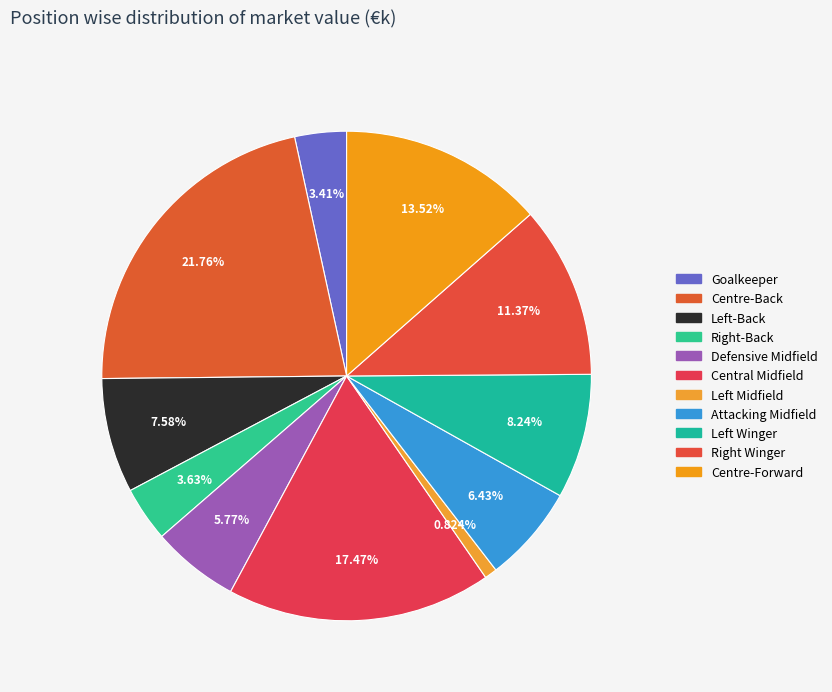

Which category has the biggest portion of the pie?

Centre-Back